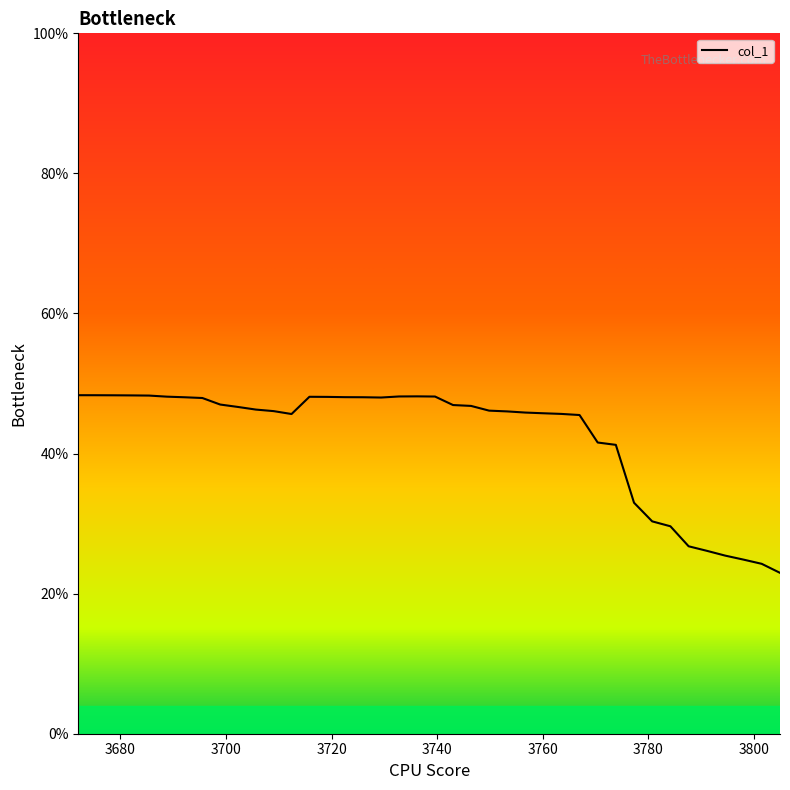

What is the minimum value shown in the chart?

0.2